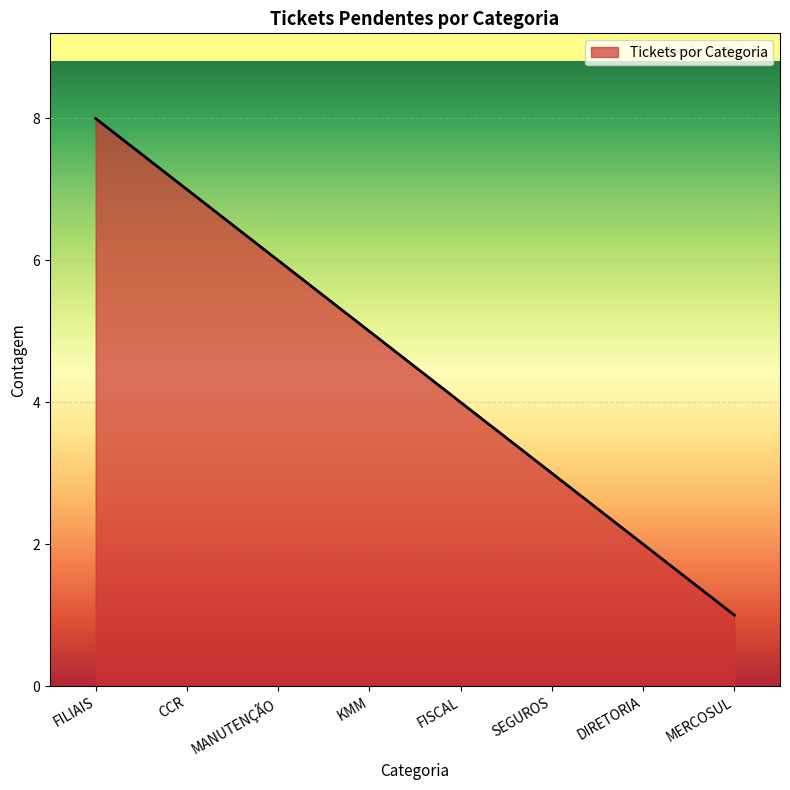

Reading left to right, what are all the values shown in this chart?

FILIAIS=8	CCR=7	MANUTENÇÃO=6	KMM=5	FISCAL=4	SEGUROS=3	DIRETORIA=2	MERCOSUL=1